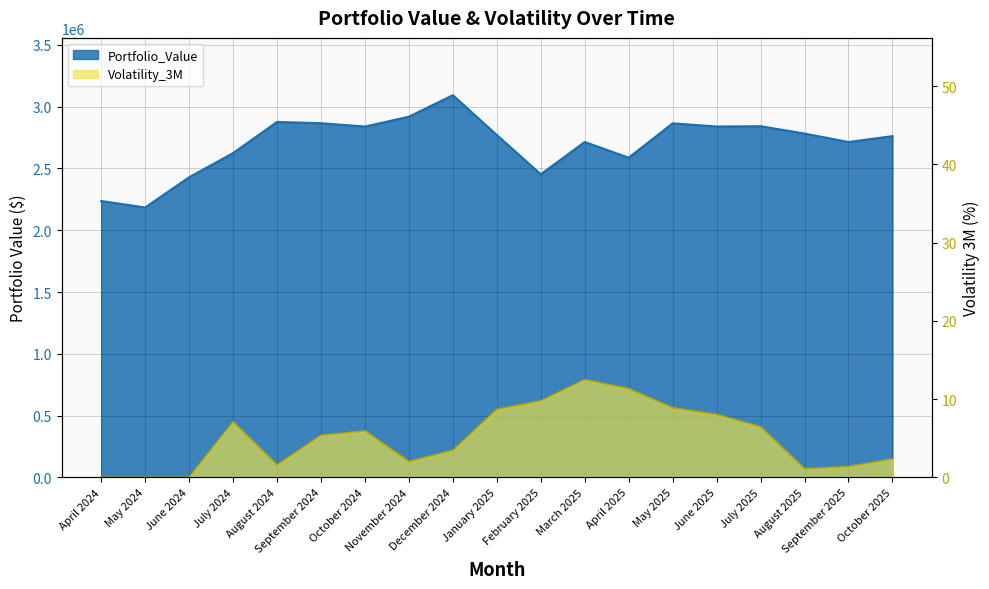

Where is the first local maximum for Portfolio_Value?

August 2024